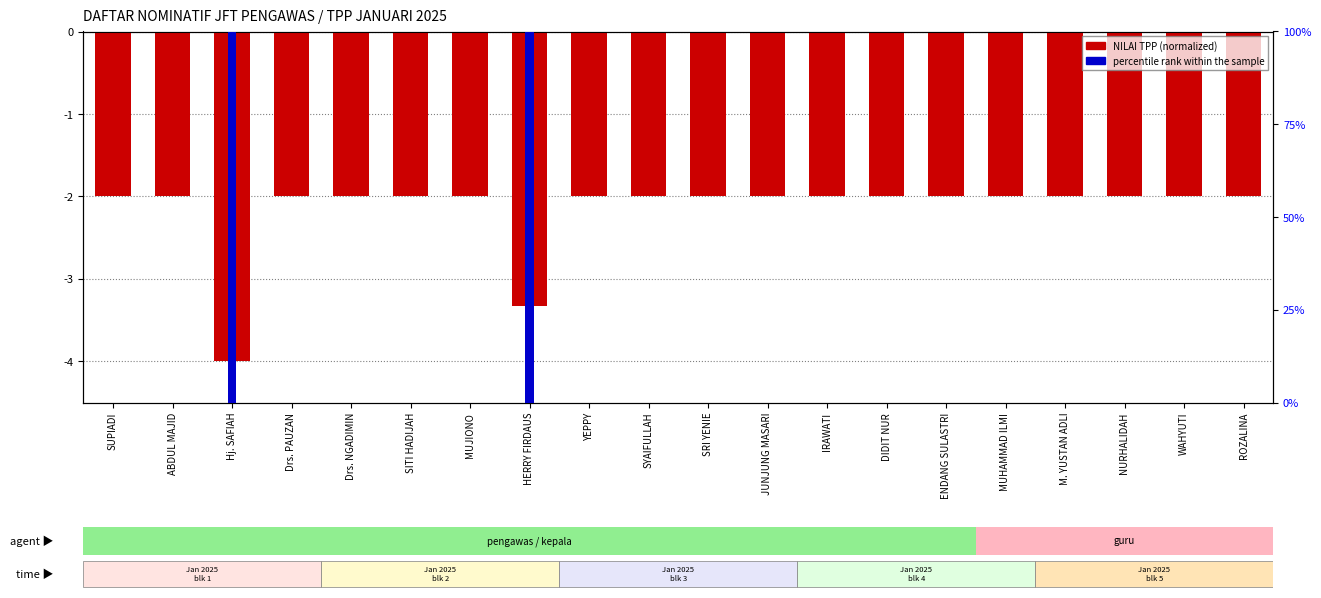

How many categories are shown in the chart?

20